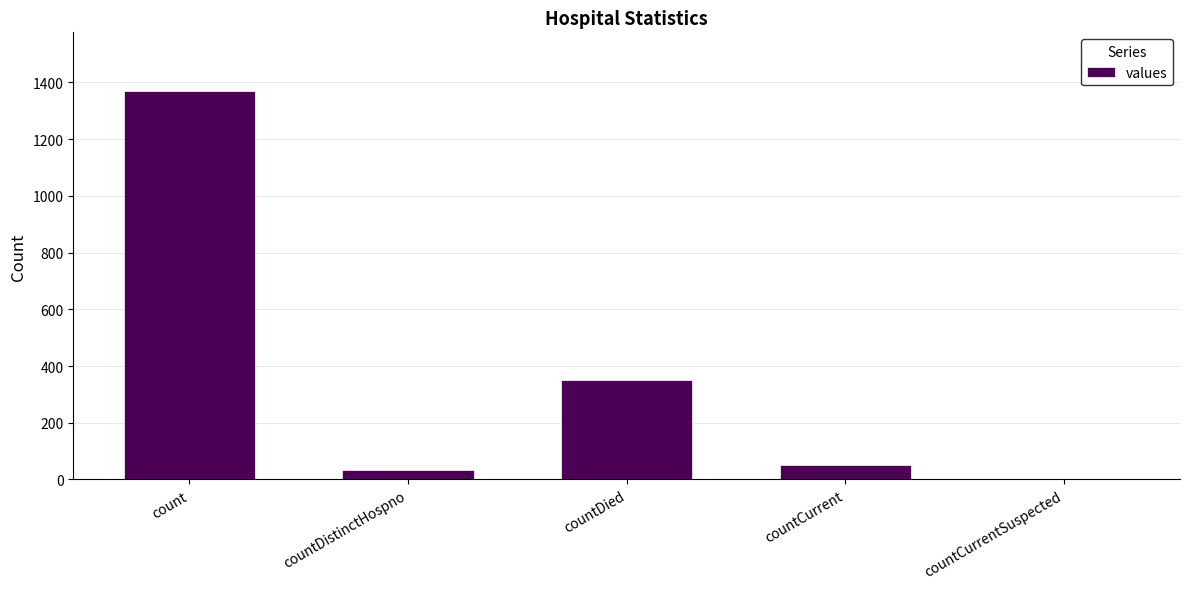

Reading left to right, list all the values displayed in this chart.

count=1371	countDistinctHospno=33	countDied=349	countCurrent=52	countCurrentSuspected=0